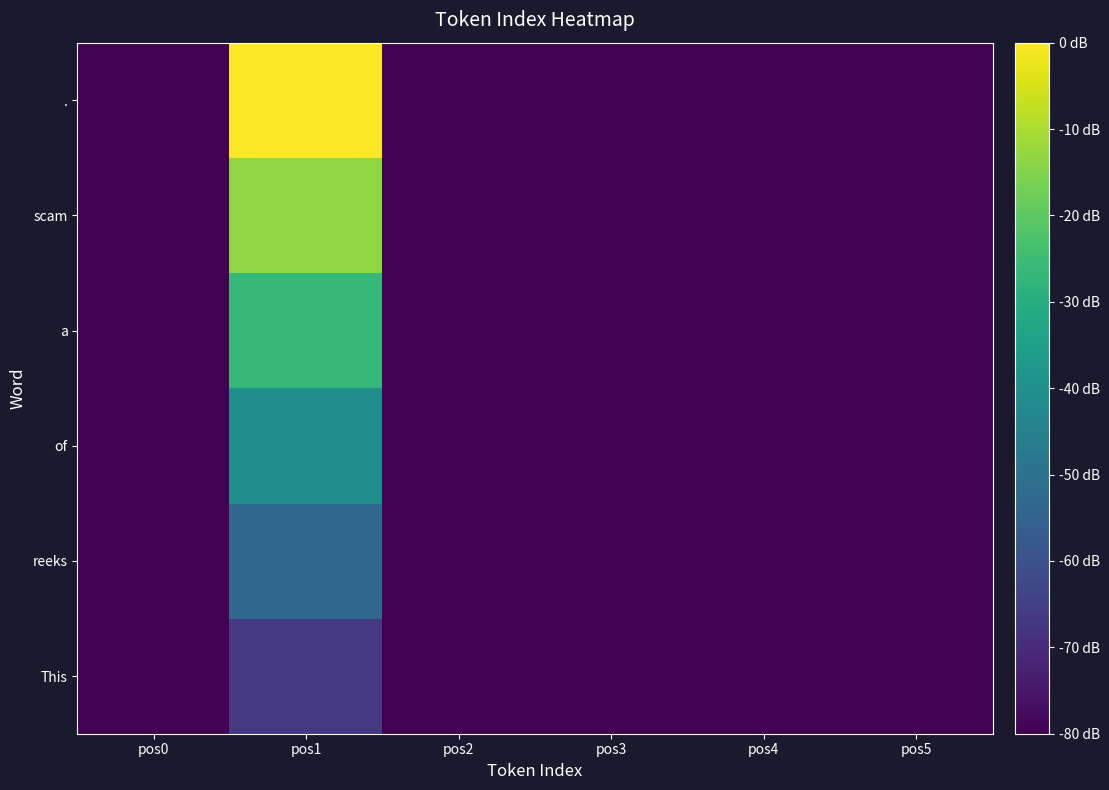

Reading left to right, list all the values displayed in this chart.

This: pos0=-80.0	pos1=-66.7	pos2=-80.0	pos3=-80.0	pos4=-80.0	pos5=-80.0
reeks: pos0=-80.0	pos1=-53.3	pos2=-80.0	pos3=-80.0	pos4=-80.0	pos5=-80.0
of: pos0=-80.0	pos1=-40.0	pos2=-80.0	pos3=-80.0	pos4=-80.0	pos5=-80.0
a: pos0=-80.0	pos1=-26.7	pos2=-80.0	pos3=-80.0	pos4=-80.0	pos5=-80.0
scam: pos0=-80.0	pos1=-13.3	pos2=-80.0	pos3=-80.0	pos4=-80.0	pos5=-80.0
.: pos0=-80.0	pos1=-0.0	pos2=-80.0	pos3=-80.0	pos4=-80.0	pos5=-80.0